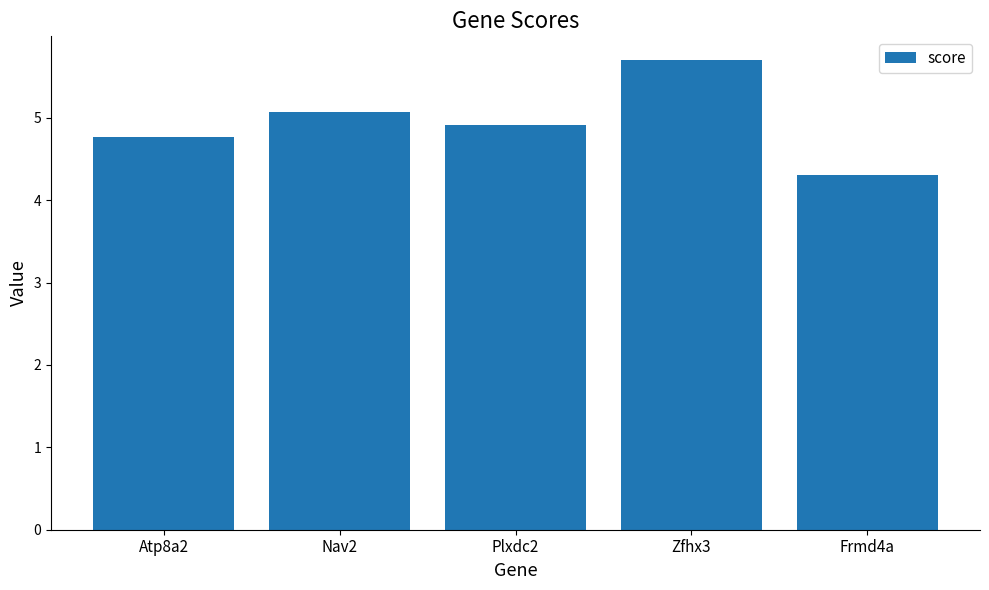

Which has a higher value, Zfhx3 or Frmd4a?

Zfhx3